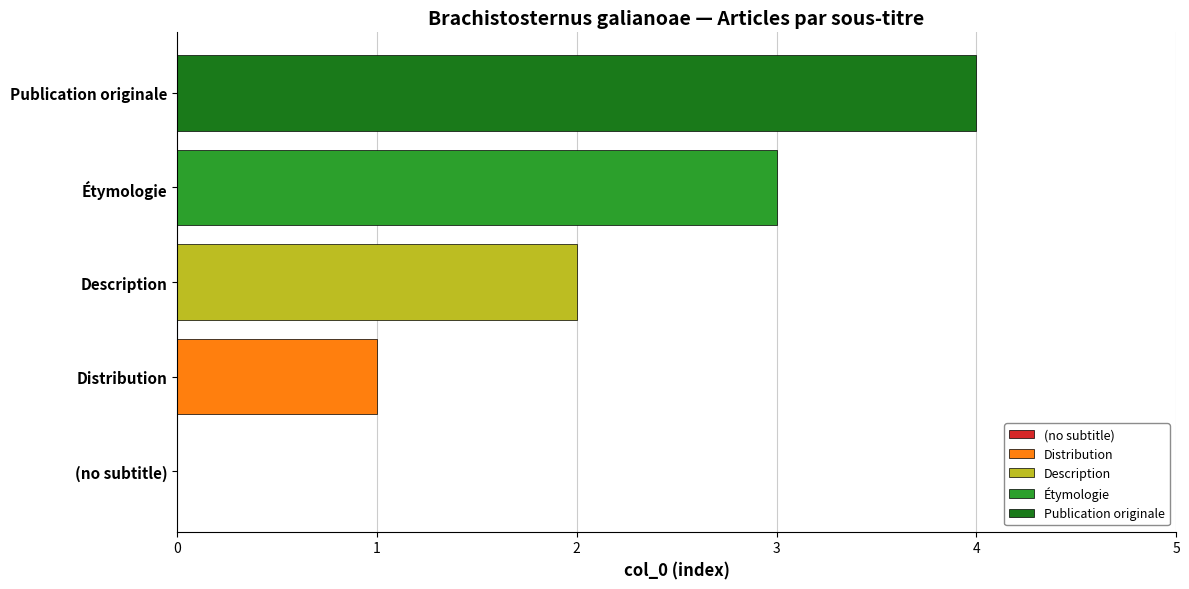

Count the number of categories in the chart.

5